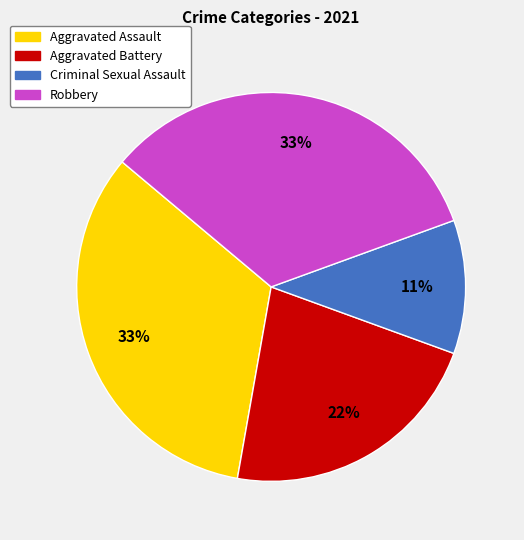

To the nearest percent, what percentage of the pie is Aggravated Battery?

22%